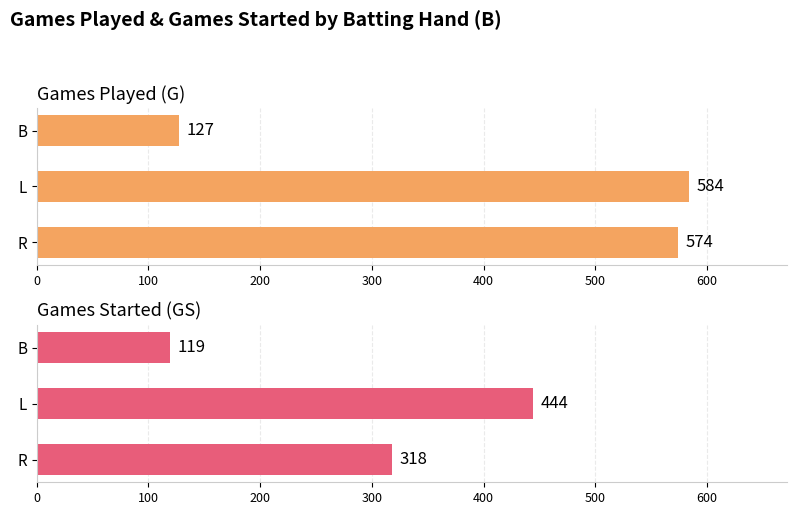

What is the value of the Games Played (G) bar at the 3rd from the left?

127